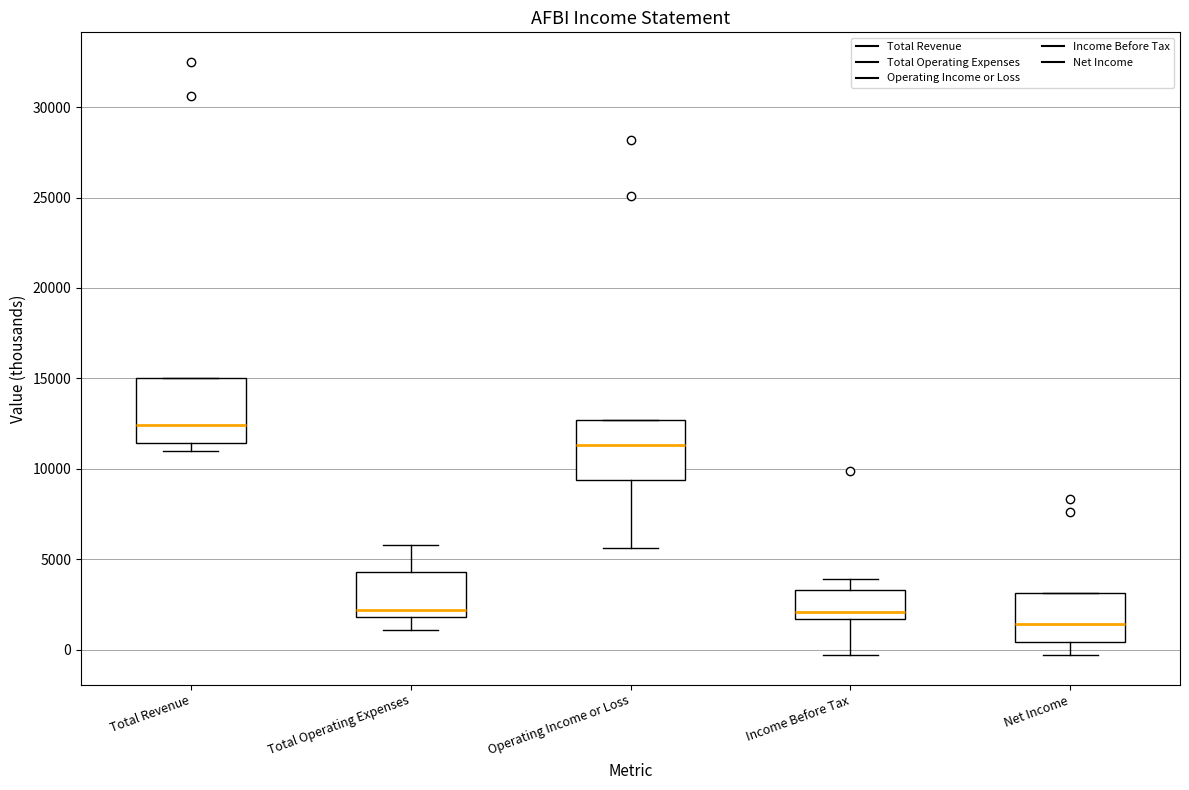

Where is the upper edge of the box for Total Revenue on the y-axis? The values are not printed on the chart, so give them approximately, as read against the axis.

15000